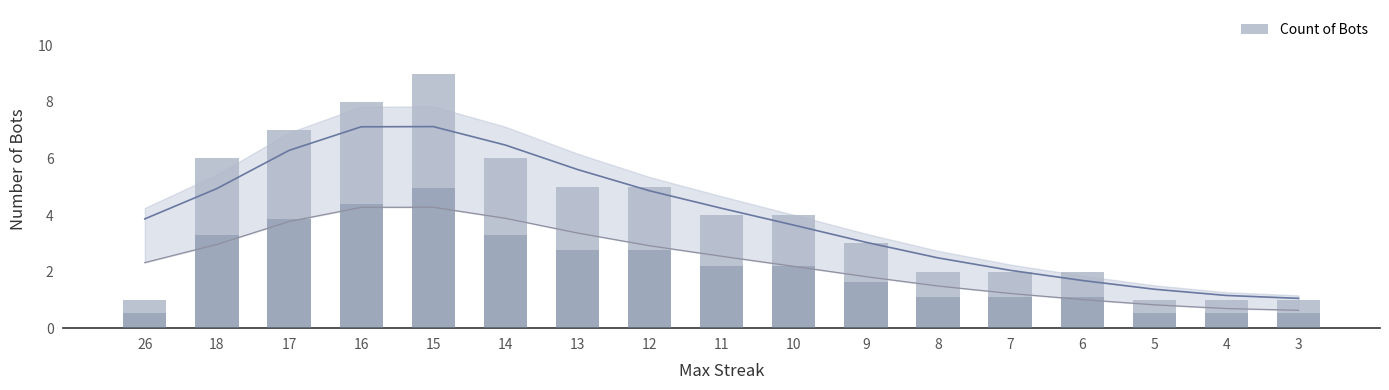

What is the change in value from 14 to 4?

-5